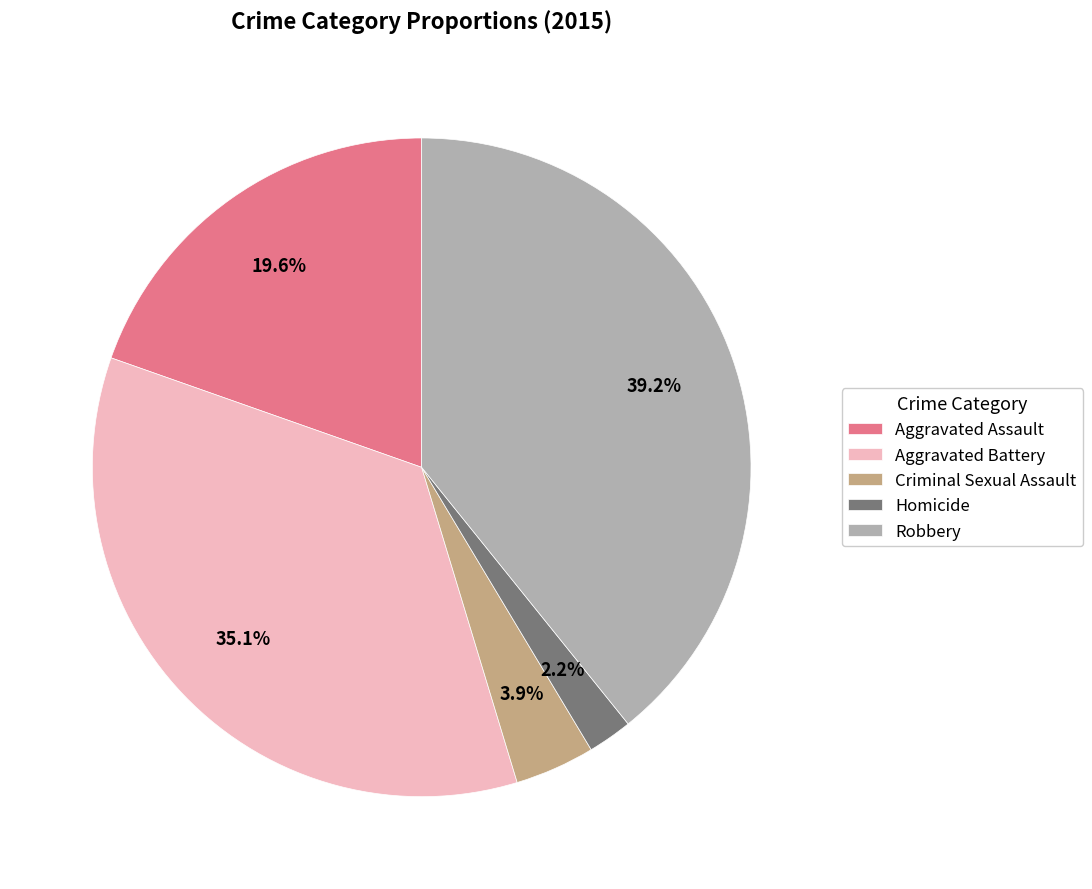

What is the total percentage of Aggravated Assault and Homicide?

21.8%